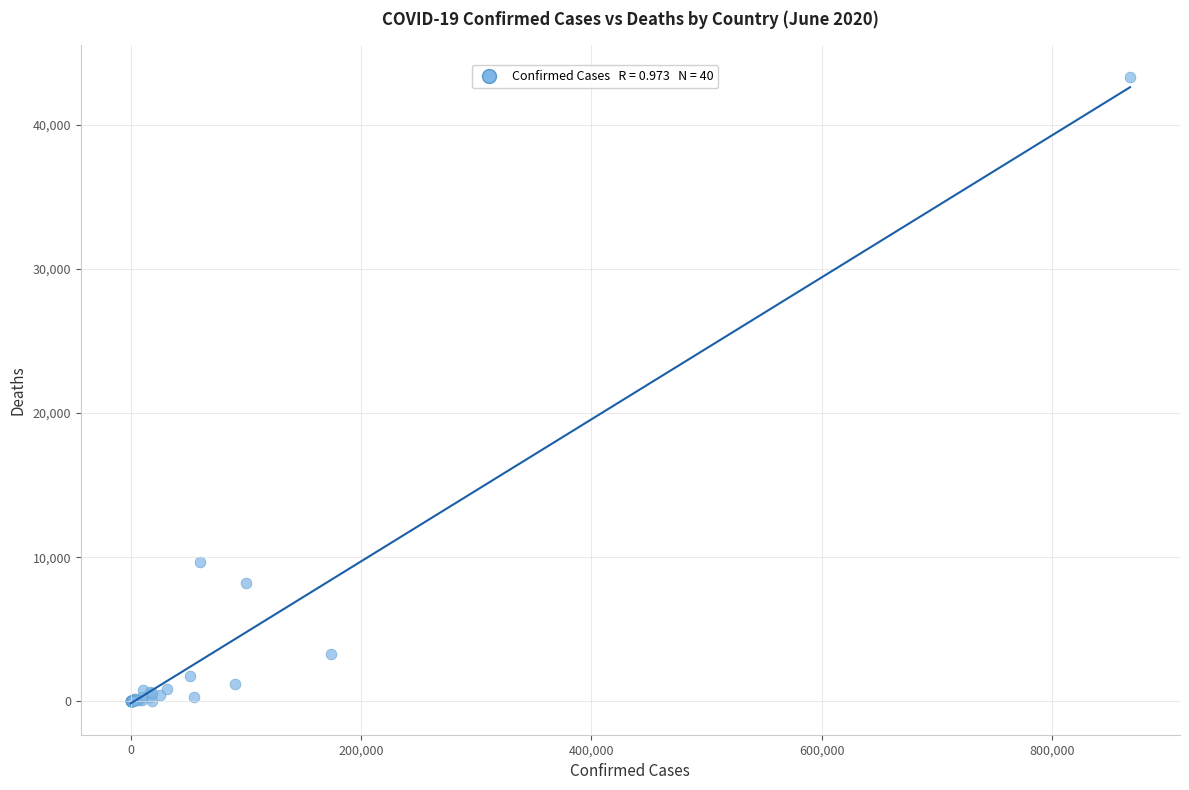

What Y value in the scatter plot is closest to 21666?

9661